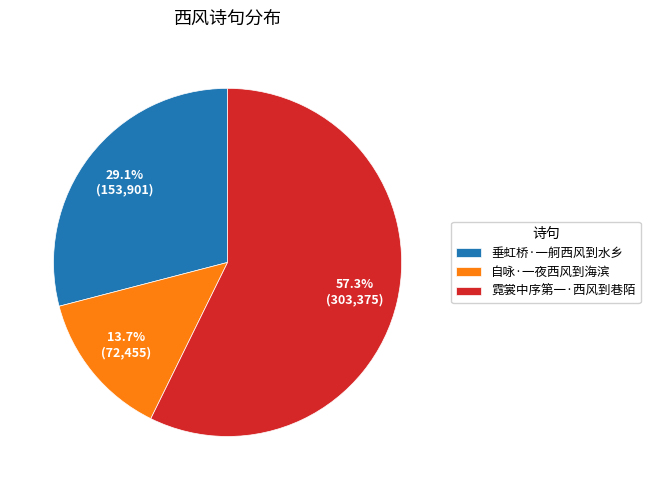

To the nearest percent, what portion does 自咏·一夜西风到海滨 represent?

14%